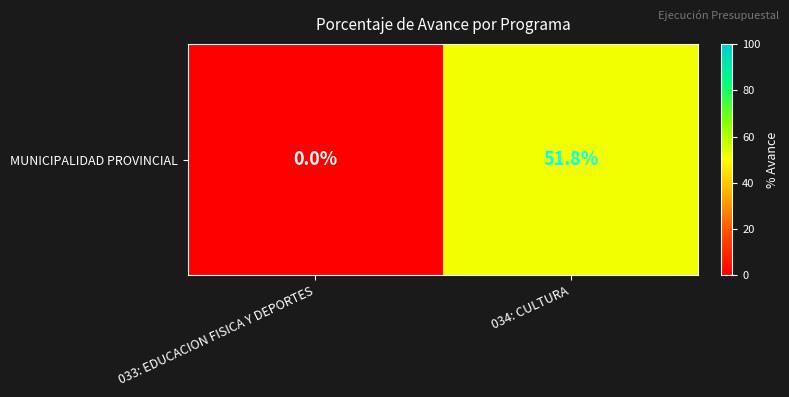

Reading right to left, transcribe all the data shown in this chart.

51.8	0.0